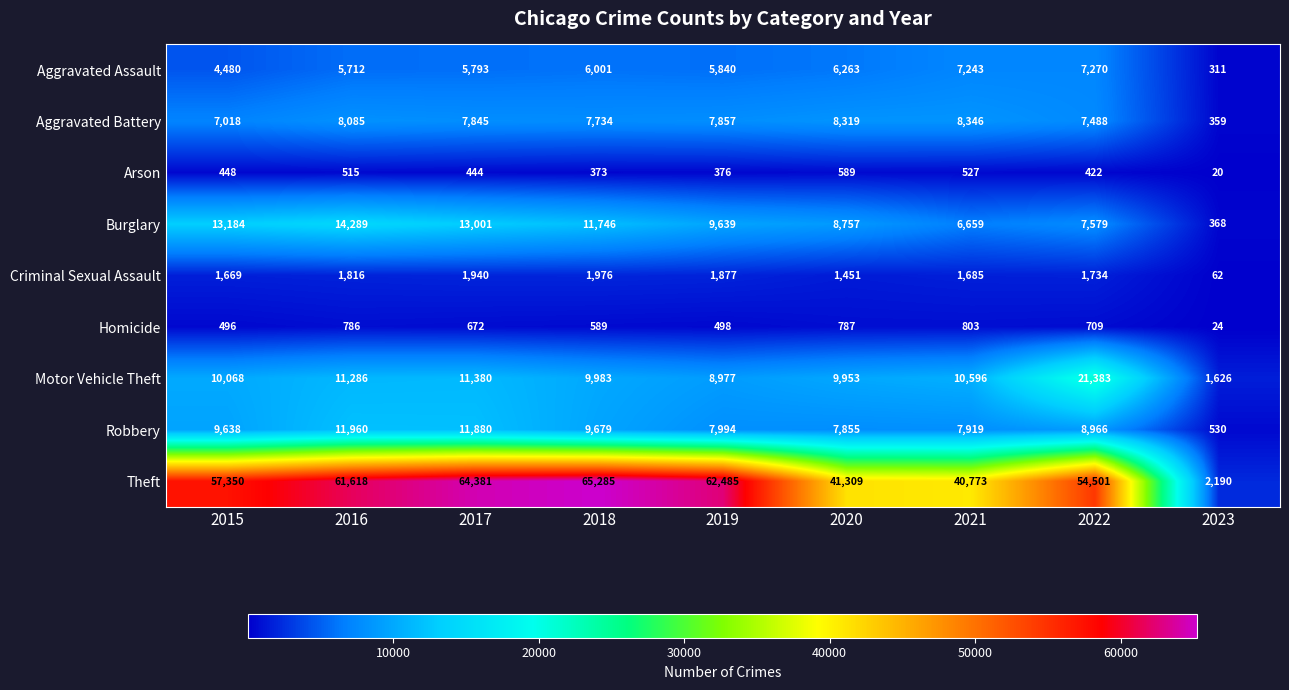

True or false: Motor Vehicle Theft has a value of 3312 at 2021.

False